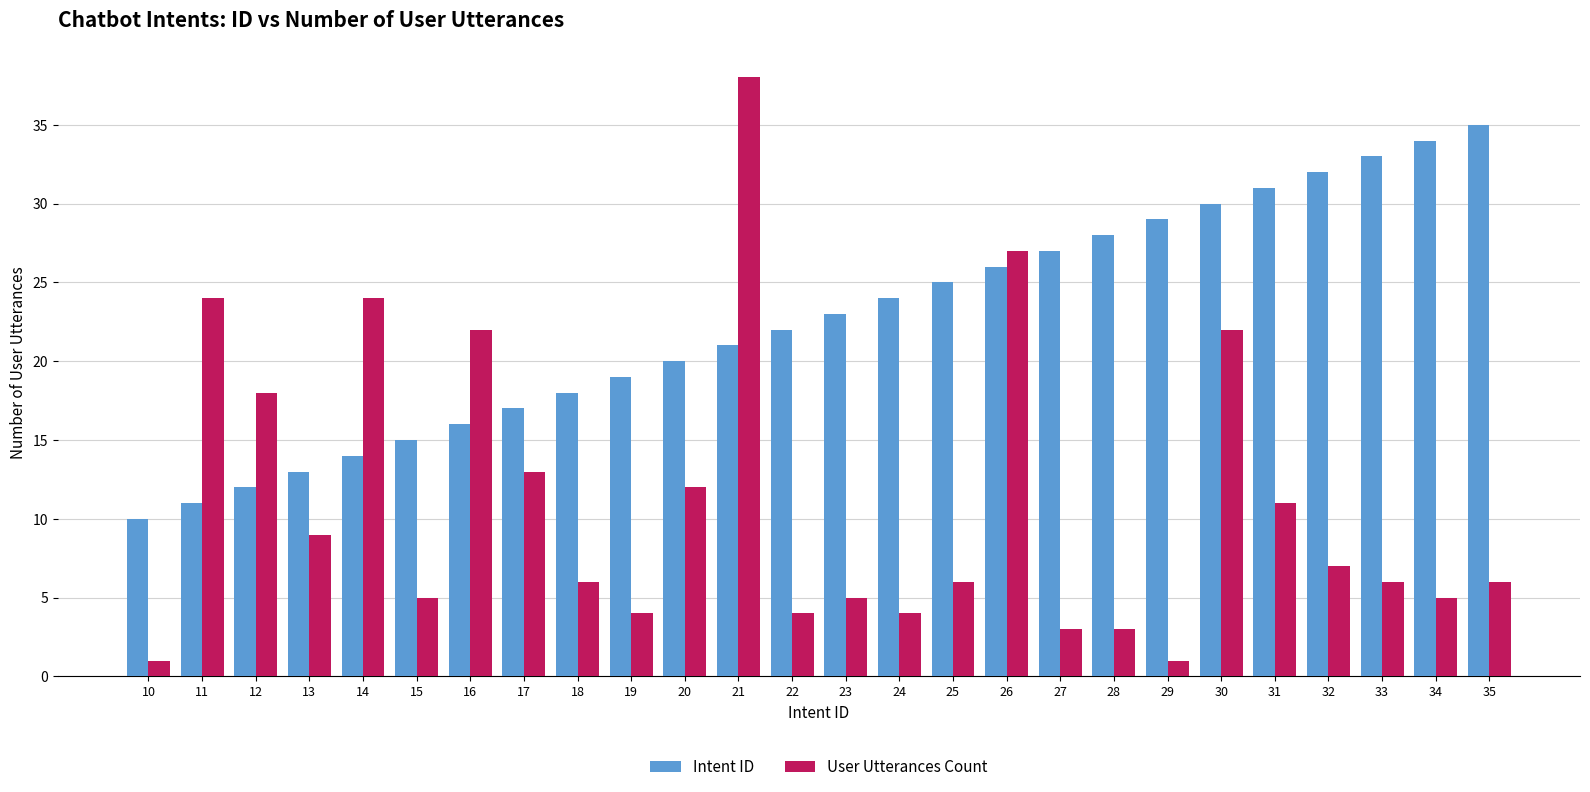

What is the value of the User Utterances Count bar at the 15th from the left?

4